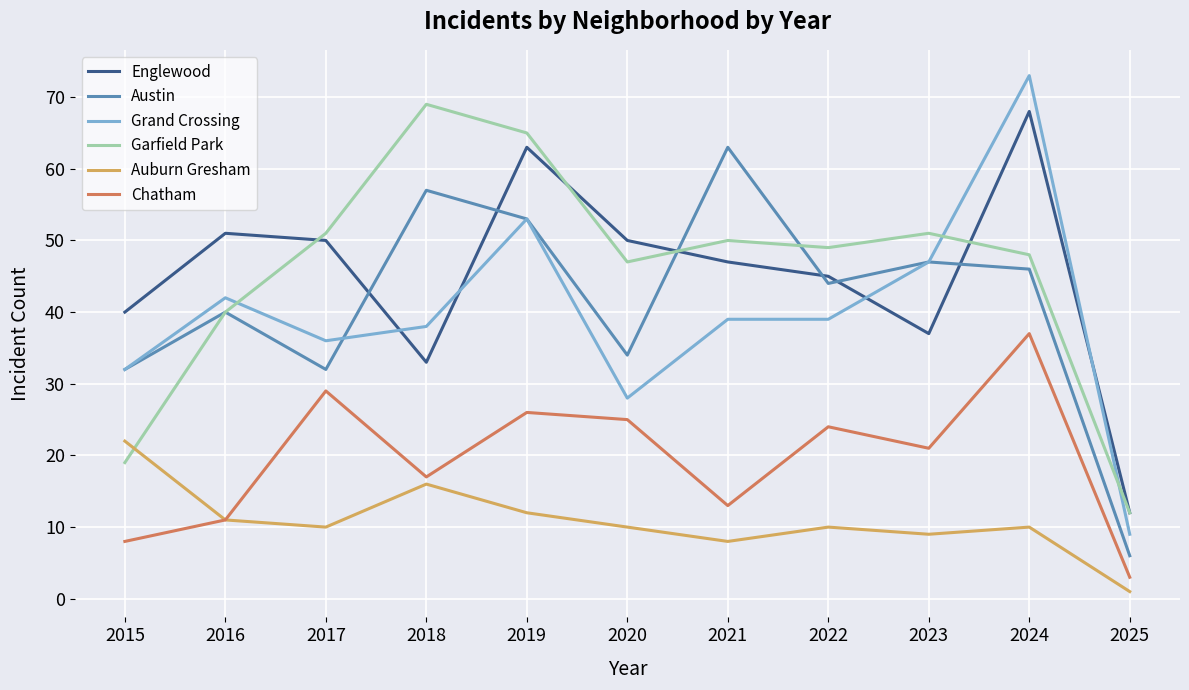

What are all the series names shown in the legend?

Englewood, Austin, Grand Crossing, Garfield Park, Auburn Gresham, Chatham